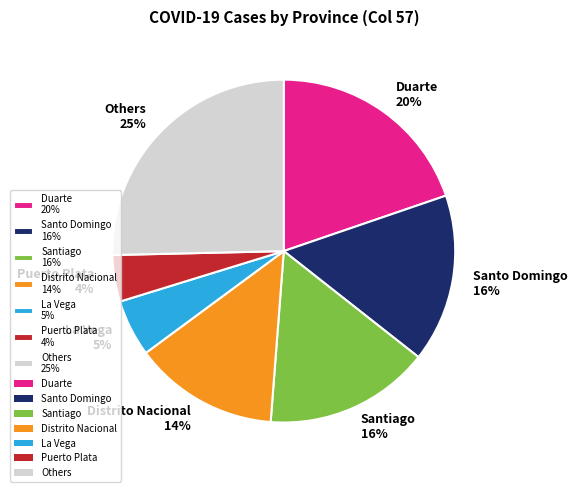

To the nearest percent, what percentage of the pie is Santiago 16%?

16%